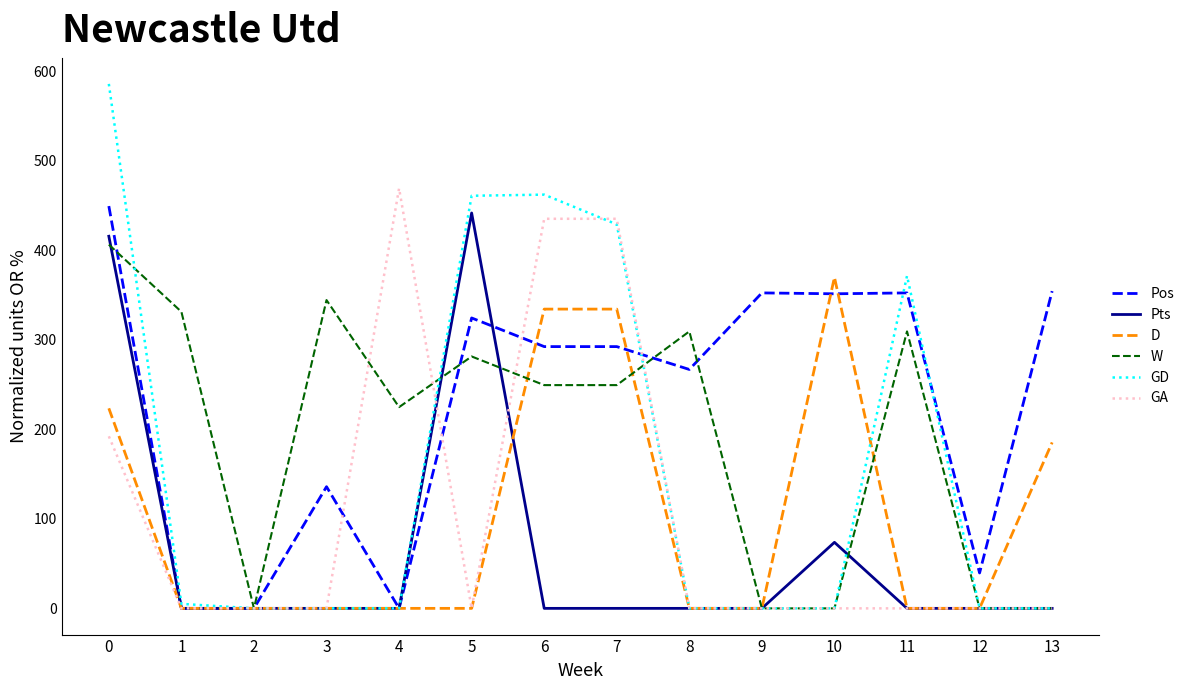

The Pts series shows -284.5 at 13. True or false?

False